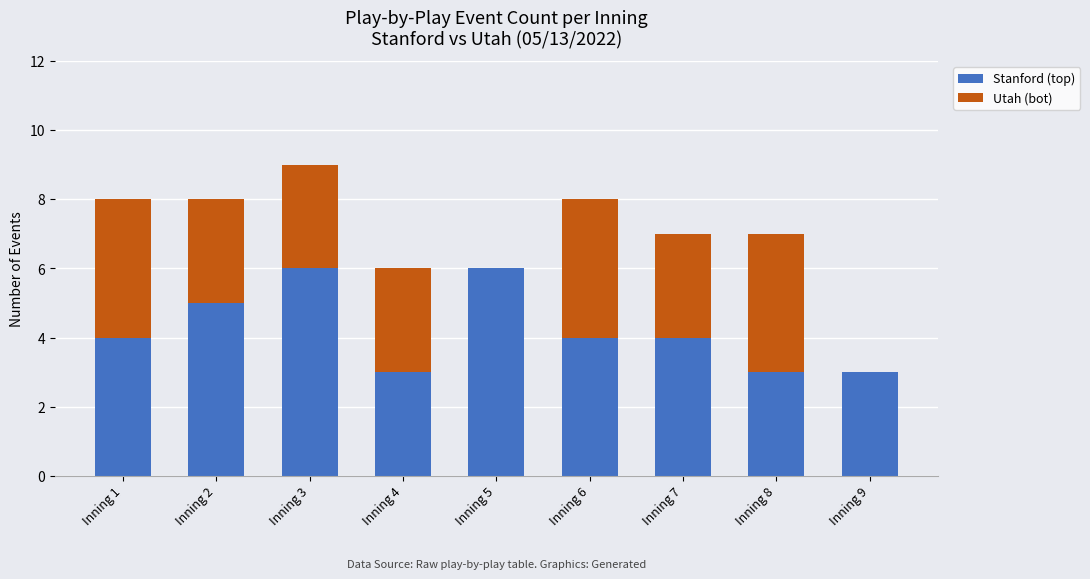

The value of Stanford (top) at Inning 5 is 6. True or false?

True